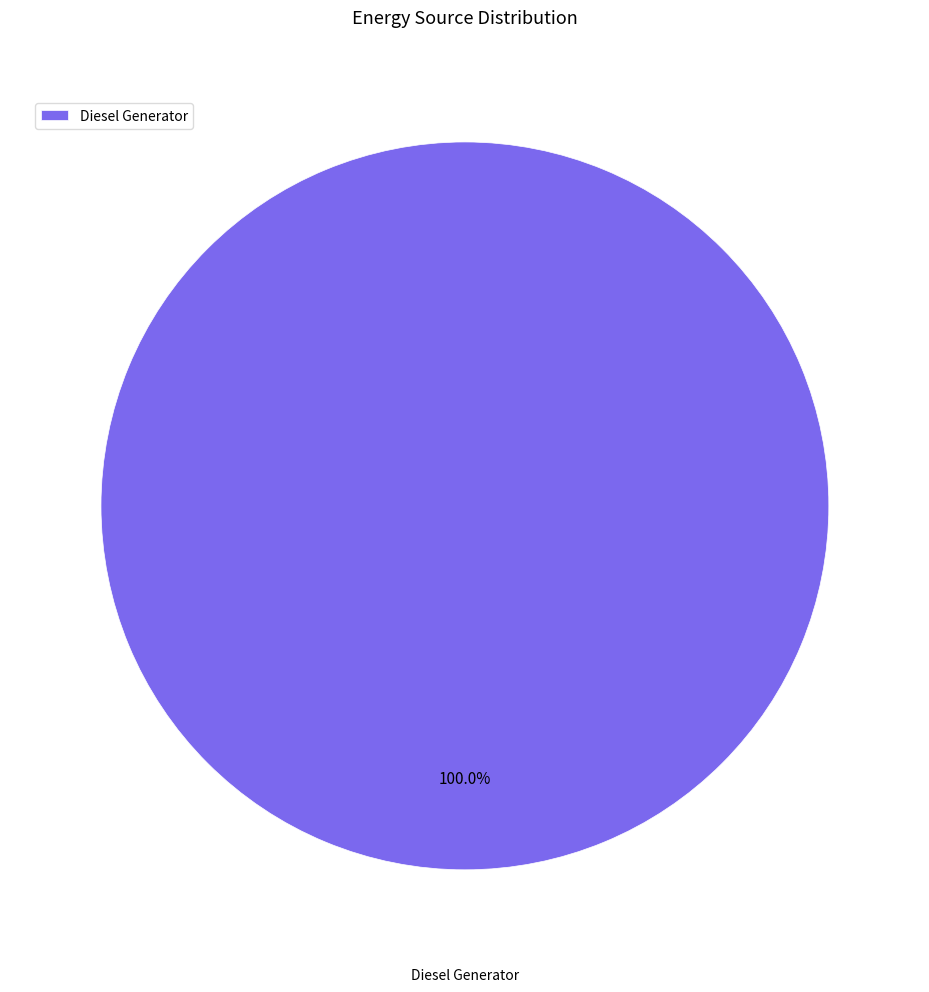

Rank the categories by value from highest to lowest.

Diesel Generator